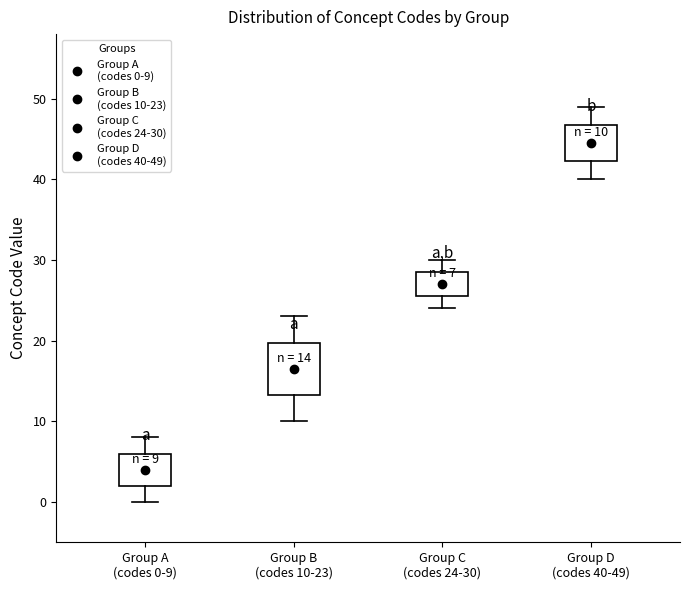

Which box has the lowest median line?

Group A (codes 0-9)